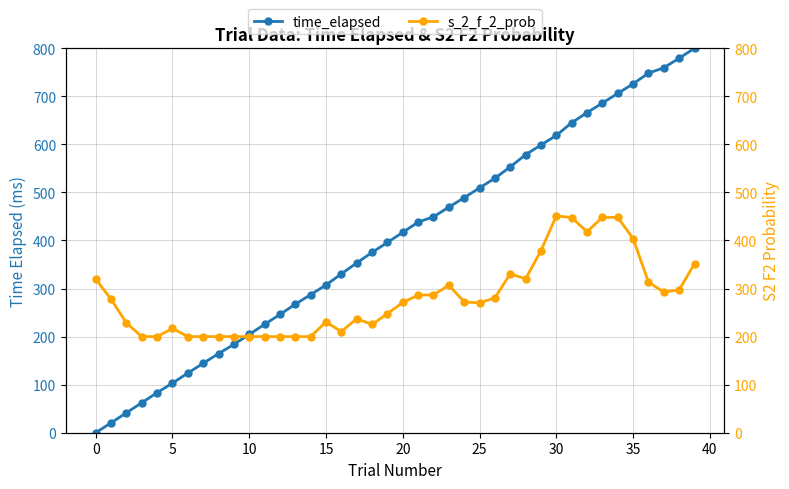

What is the highest value of the time_elapsed series?

800.0